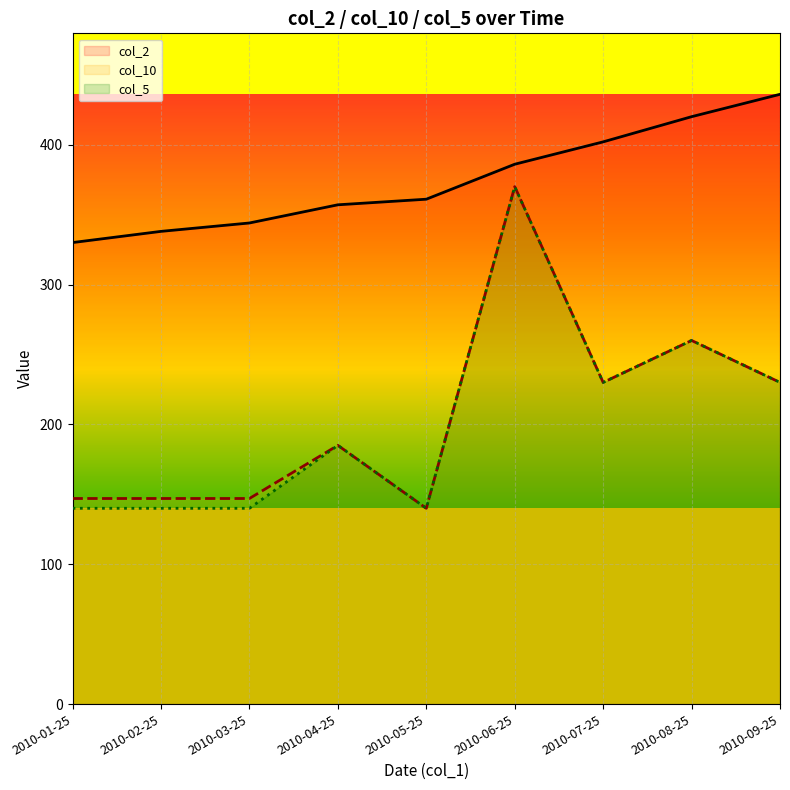

True or false: col_10 and col_2 cross at least once.

False